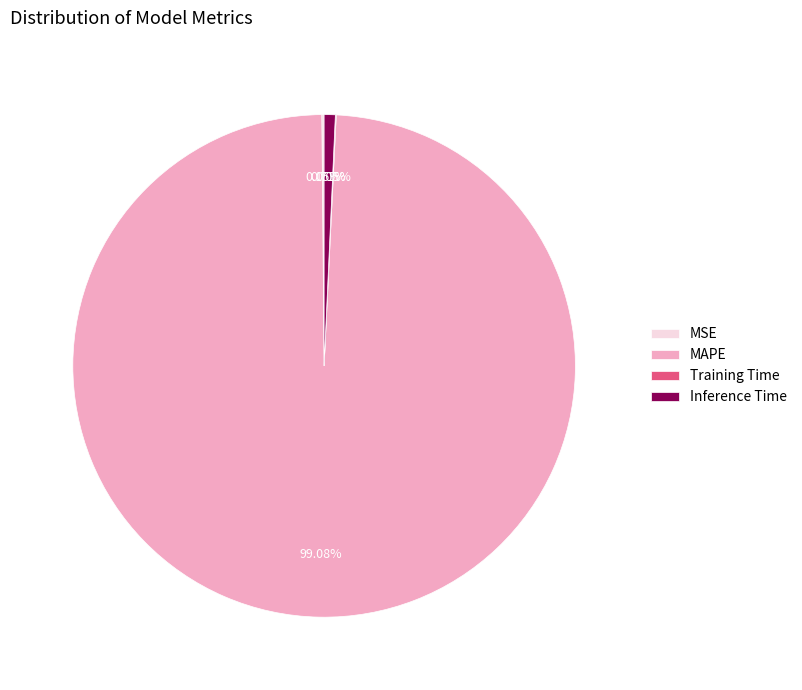

Which slice is the largest?

MAPE